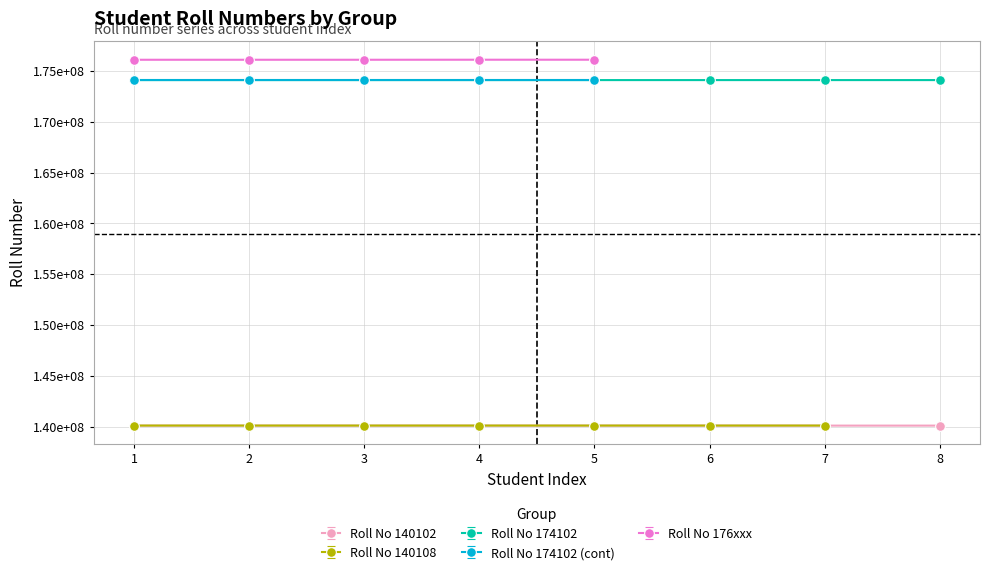

Count the number of data series in this chart.

5